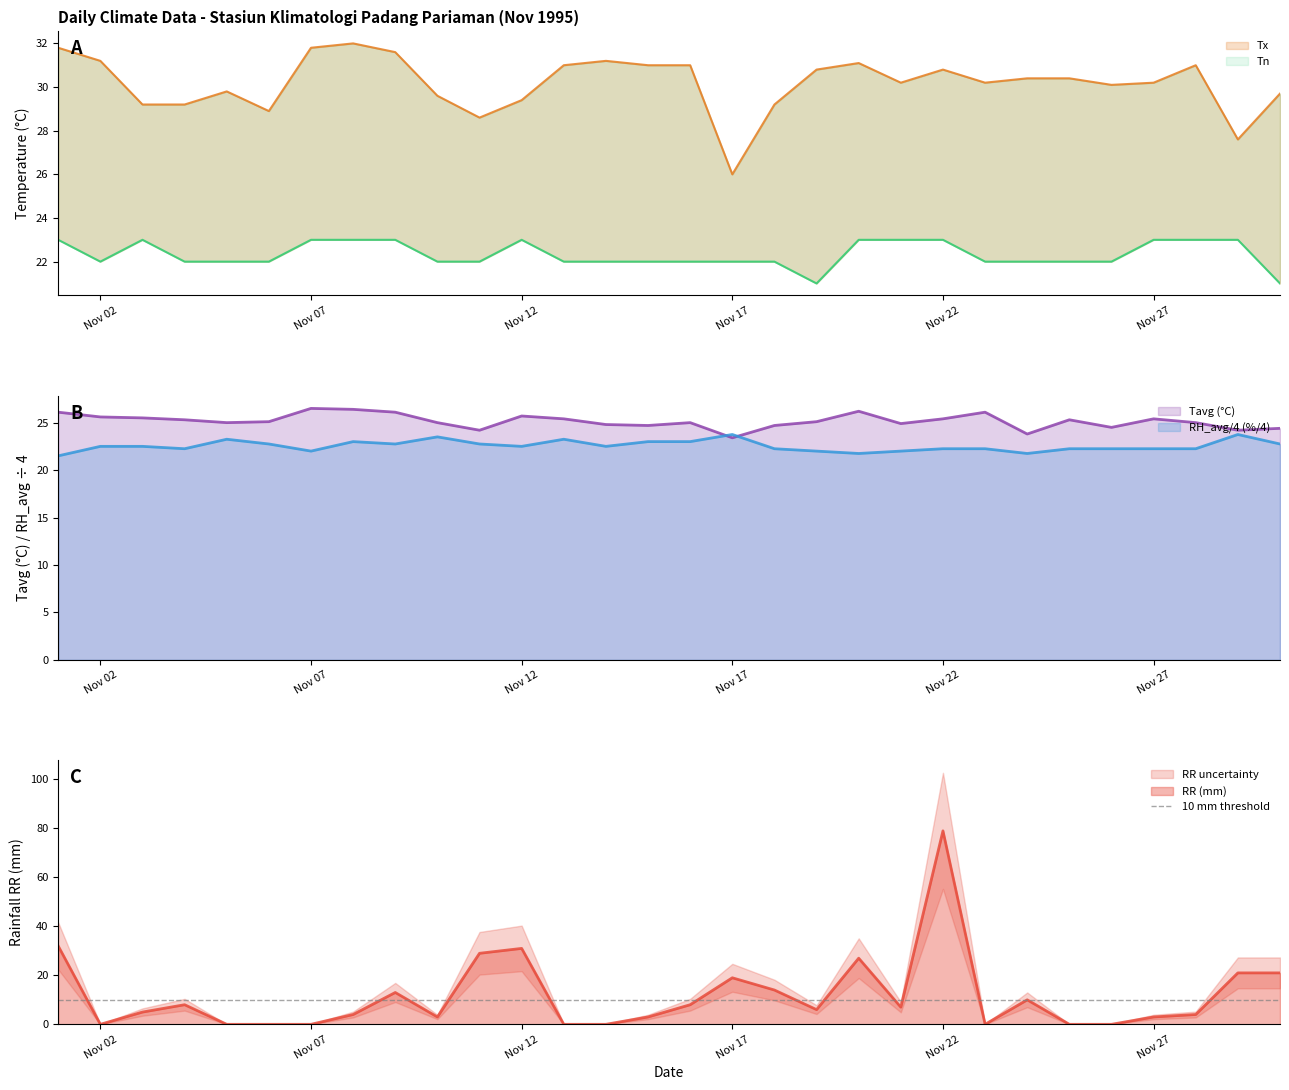

Which series ends up on top after the final intersection of RH_avg/4 (%/4) and Tavg (°C)?

Tavg (°C)